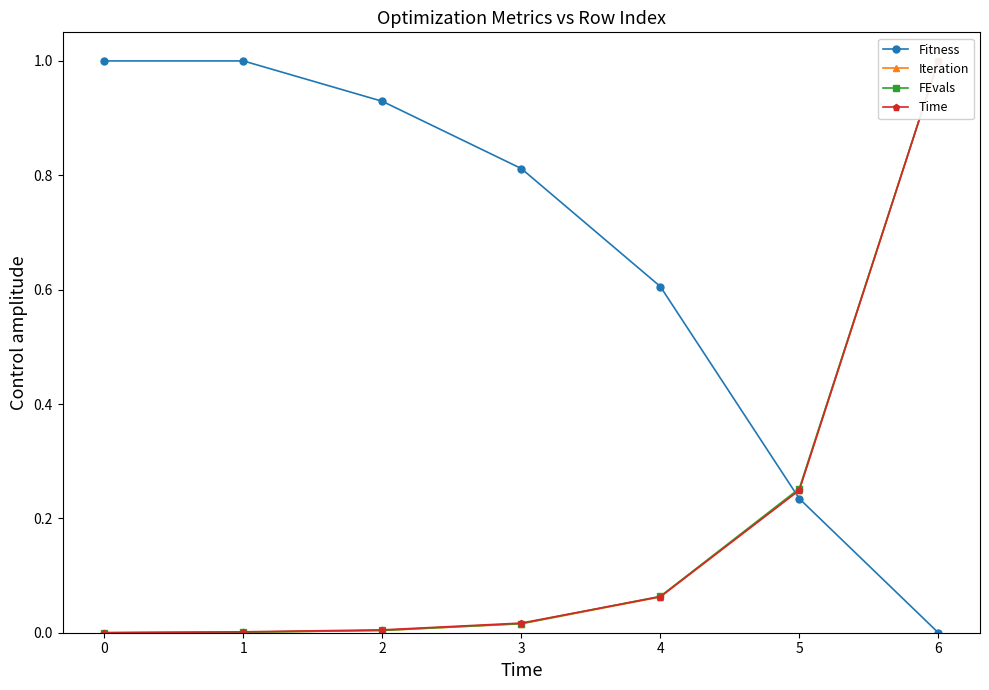

What is the maximum value shown in the chart?

1.0